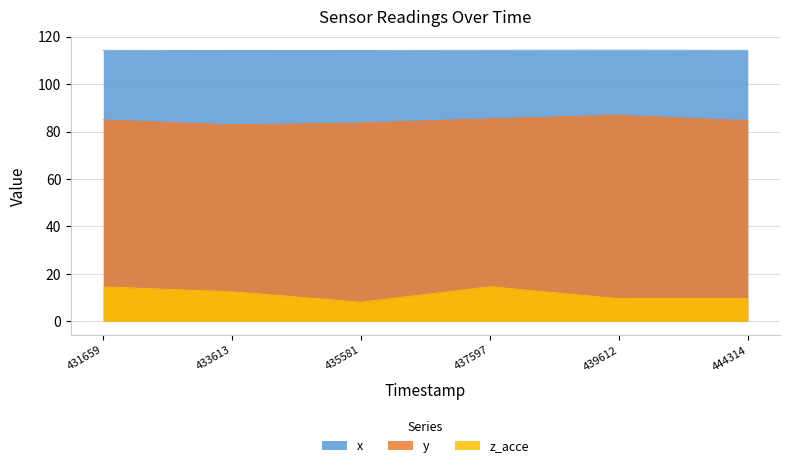

What is the spread (max minus min) of values at 439612?

104.7